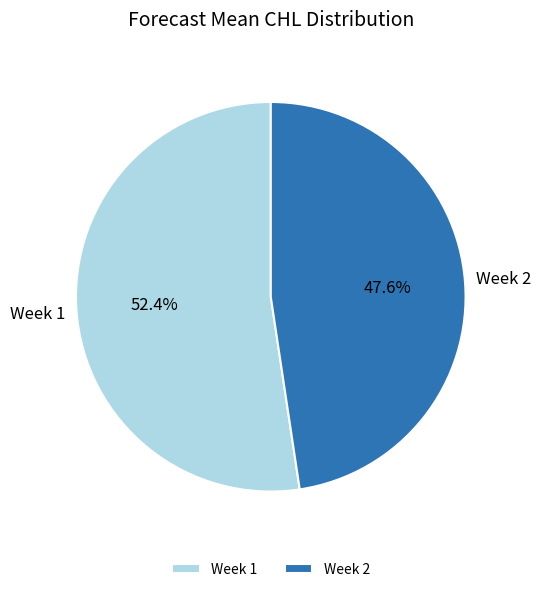

Rank the categories by value from highest to lowest.

Week 1, Week 2